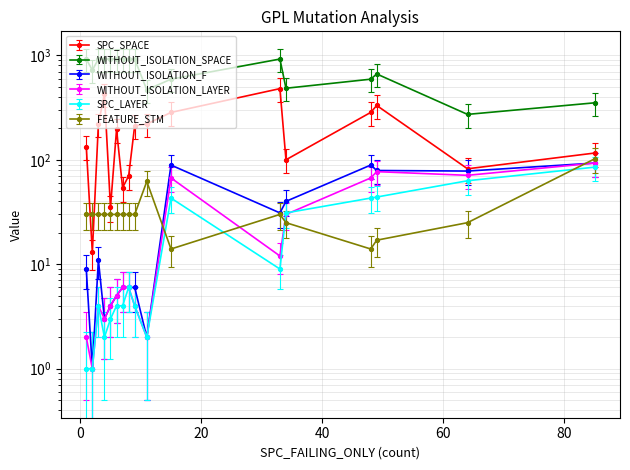

What is the highest value of the SPC_LAYER series?

85.0